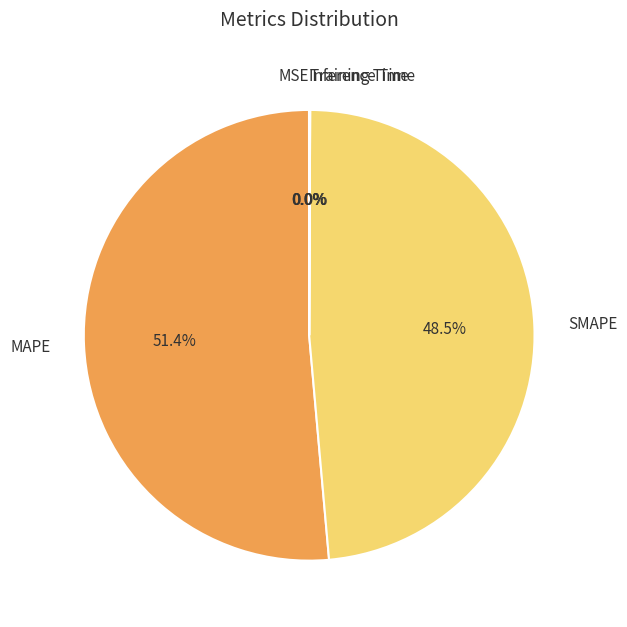

Is there any slice that represents more than half of the pie?

Yes